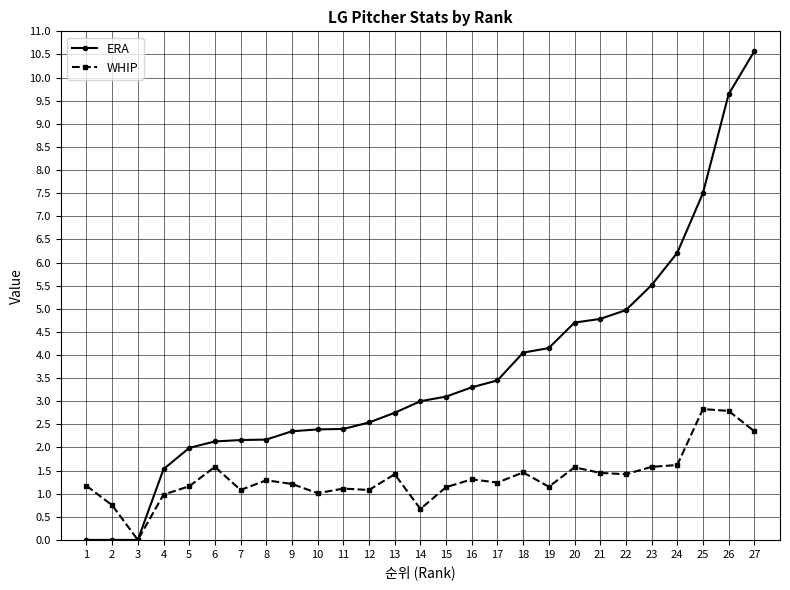

What is the average value of the WHIP series?

1.3